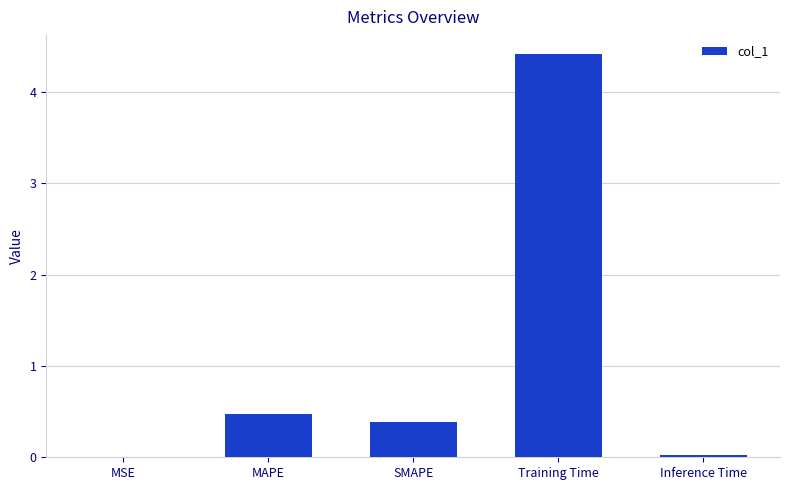

What is the maximum value shown in the chart?

4.4